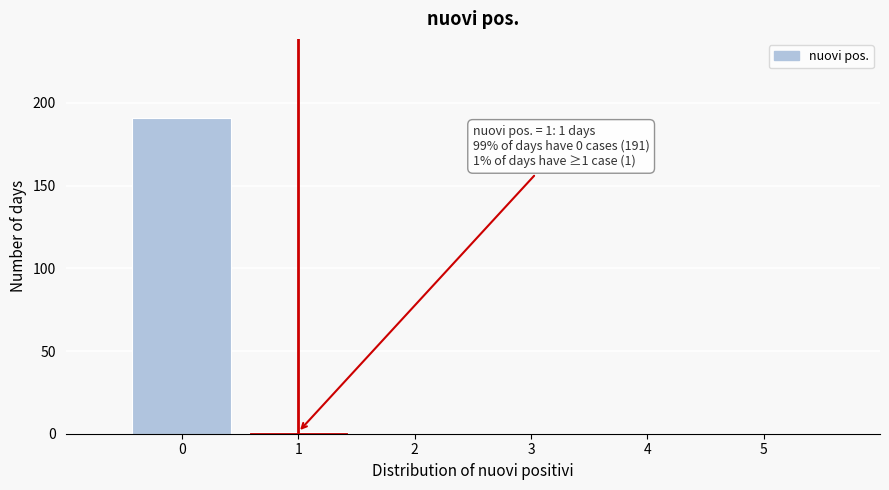

Which range on the x-axis has the tallest bar?

-0.5 to 0.5